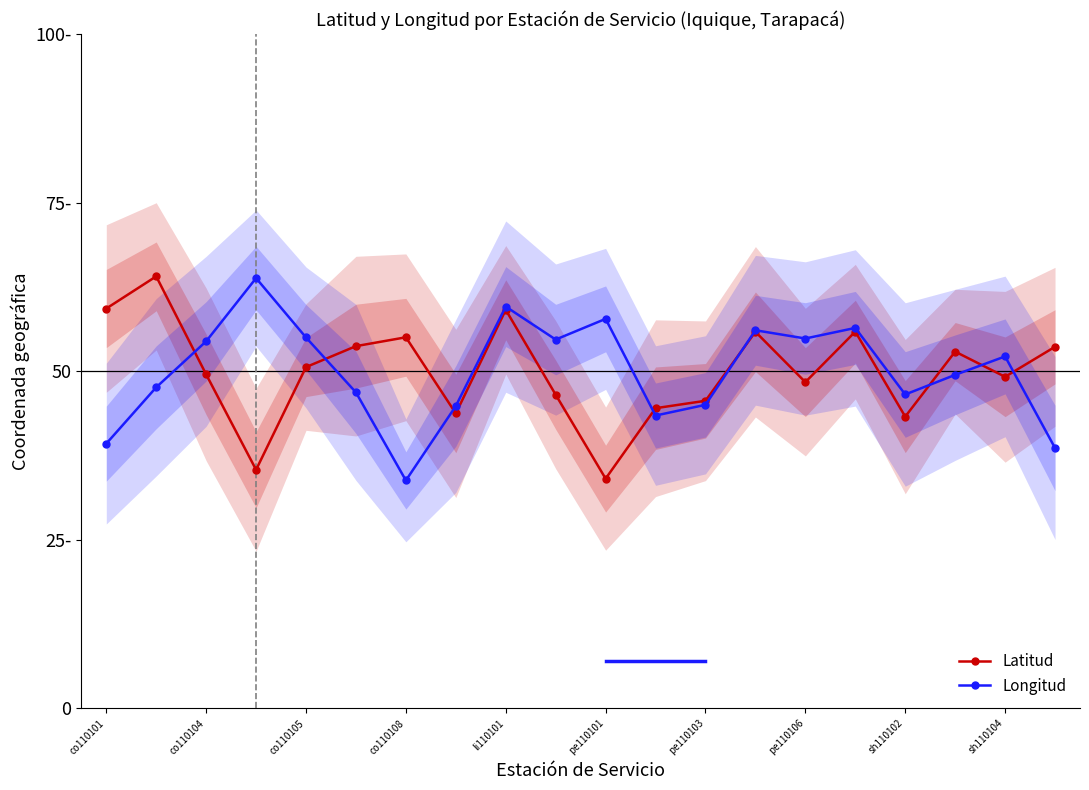

Where is the first local minimum for Longitud?

co110108